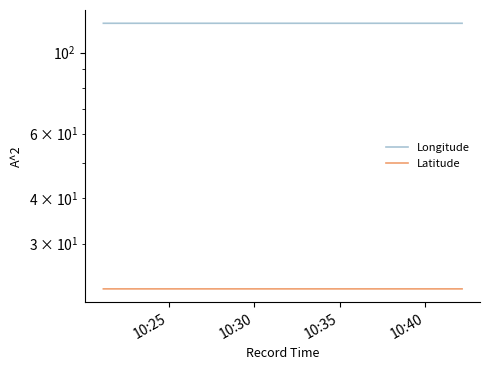

At which category does the chart reach its peak across all series?

10:35